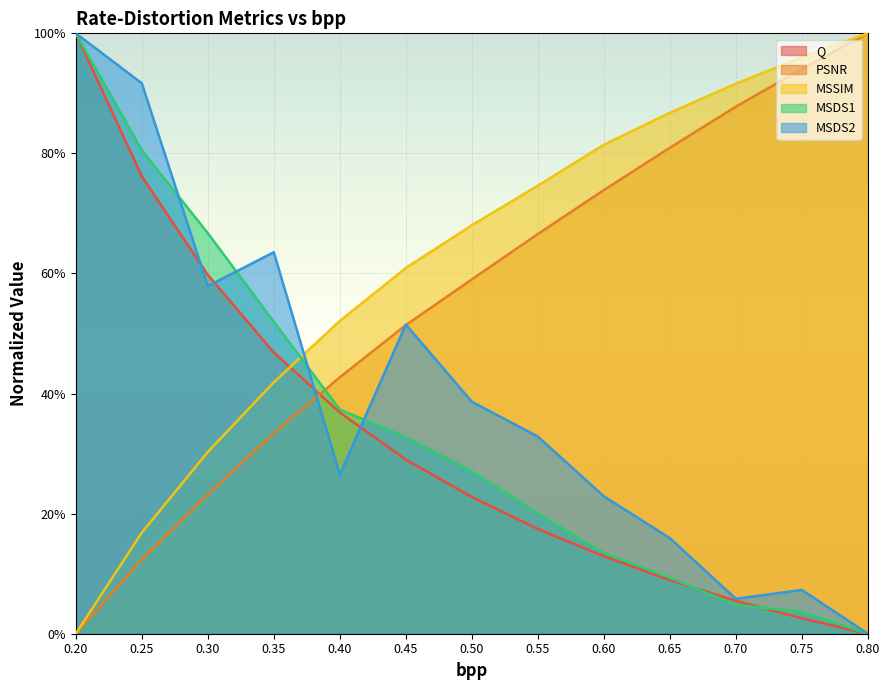

What position from the left is 0.25?

2